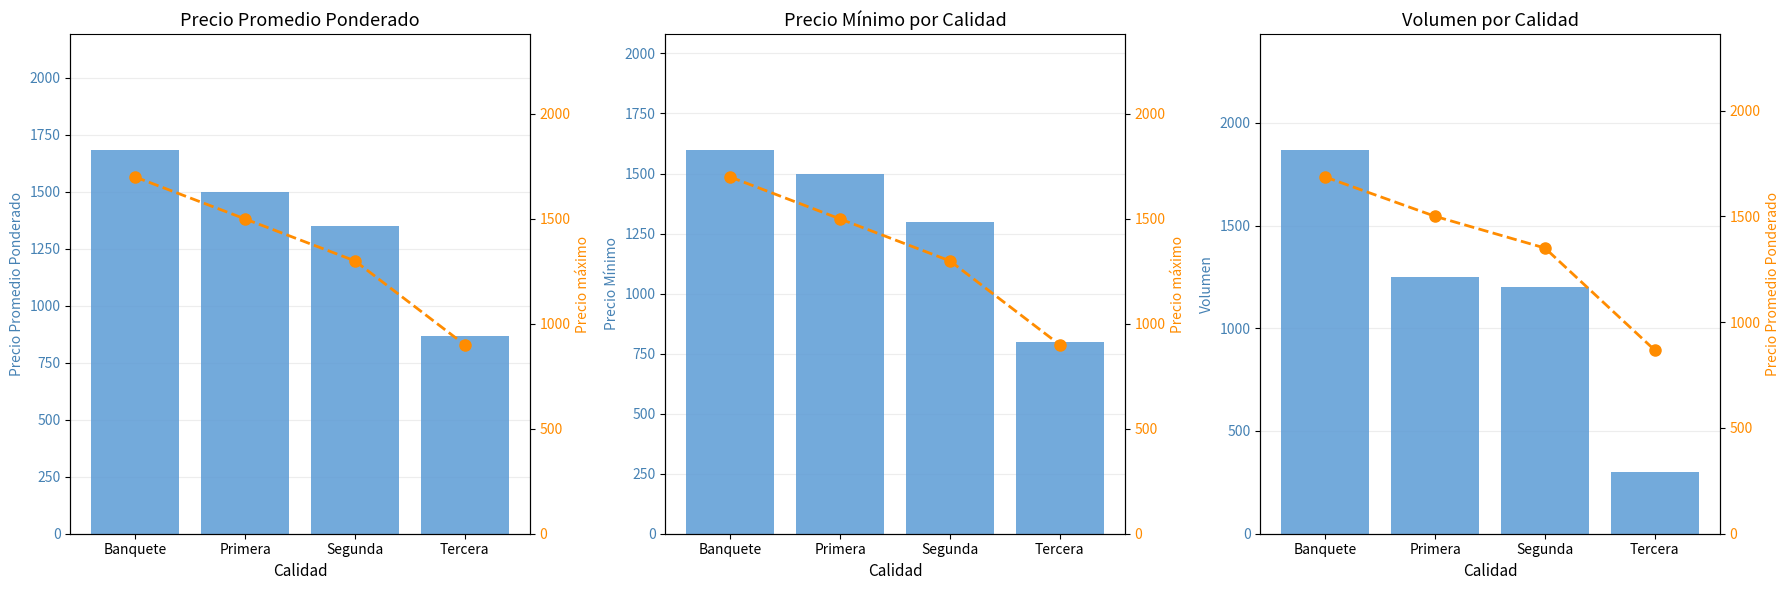

Which has a higher value, Primera or Tercera?

Primera